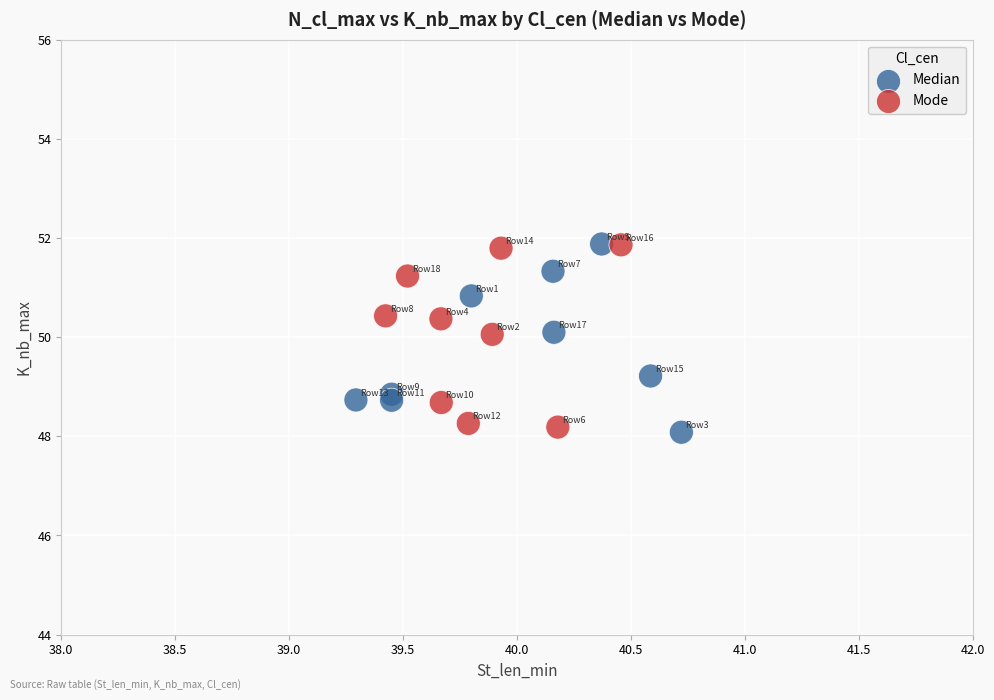

What are all the series names shown in the legend?

Median, Mode